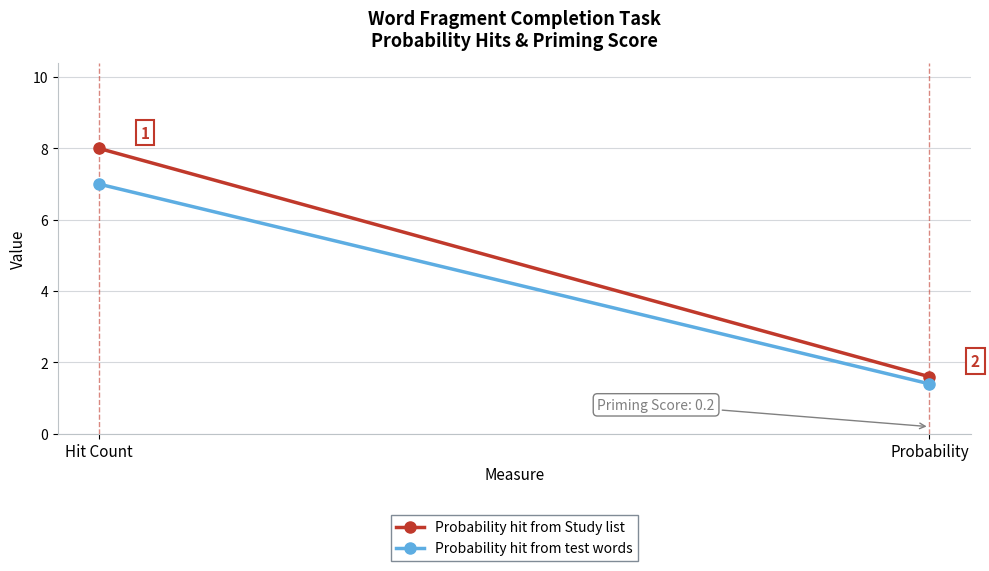

The value of Probability hit from Study list at Hit Count is 8.0. True or false?

True